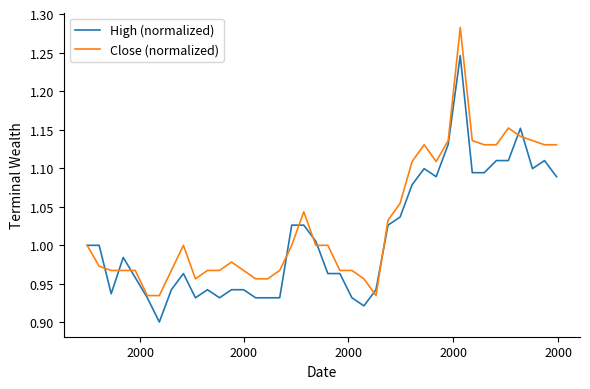

Which series has the largest total across all categories?

Close (normalized)